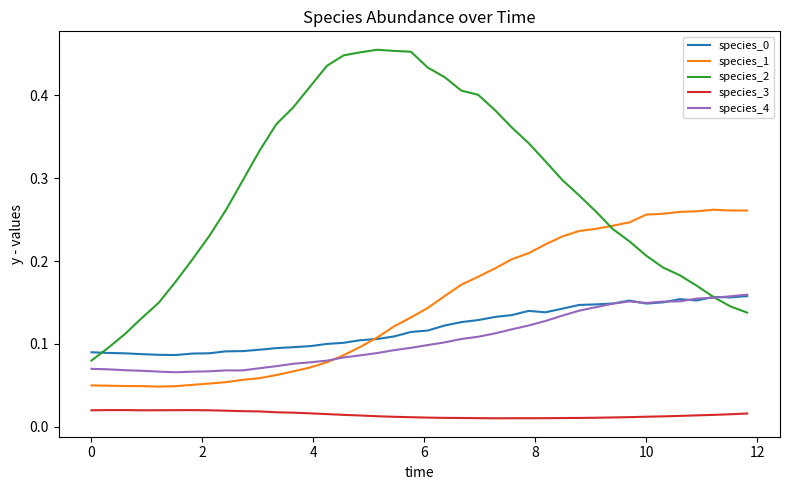

True or false: species_1 and species_3 intersect in this chart.

False